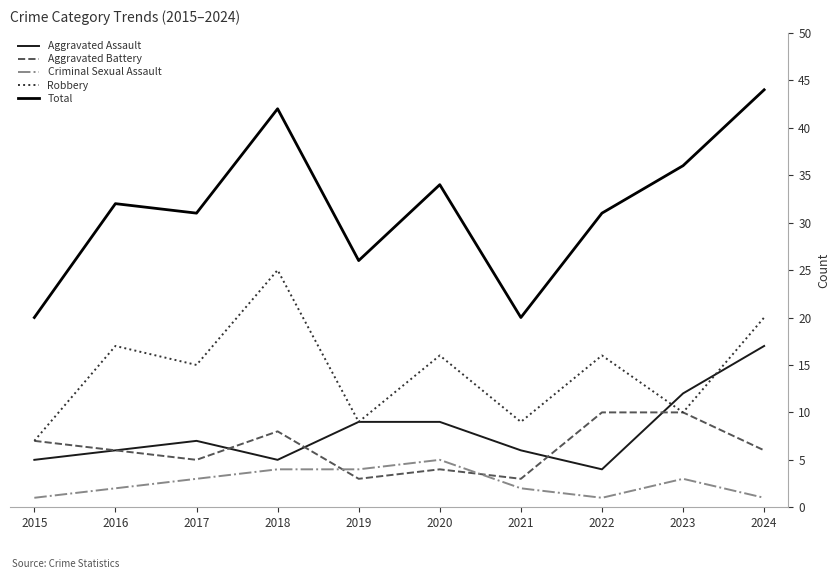

Which series has the largest total across all categories?

Total